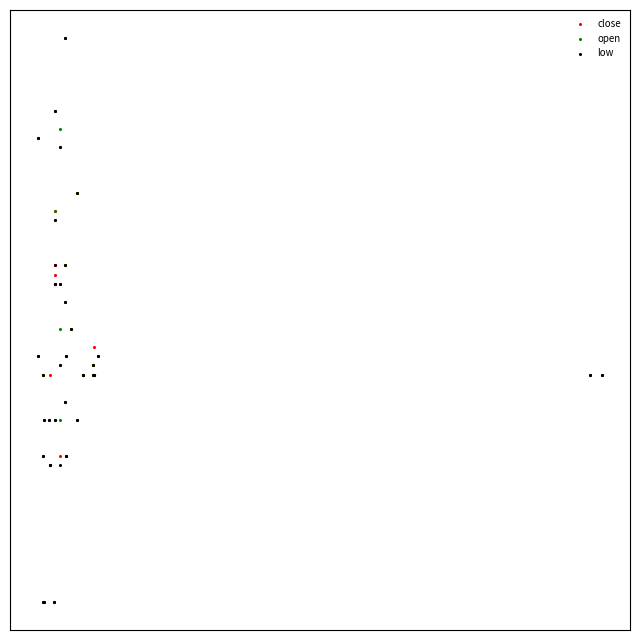

What are all the series names shown in the legend?

close, open, low